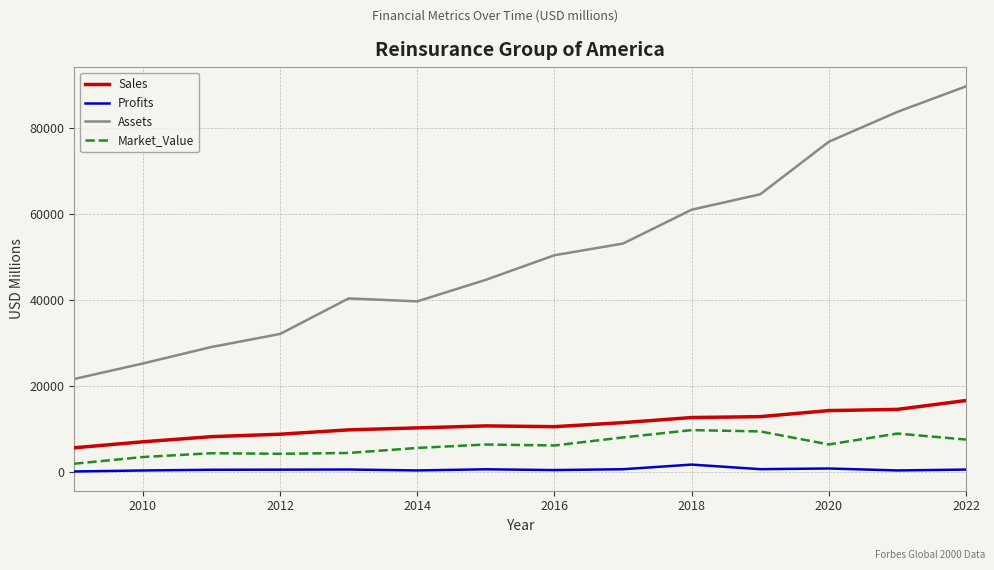

What is the difference between the maximum and minimum values in the Sales series?

10971.0